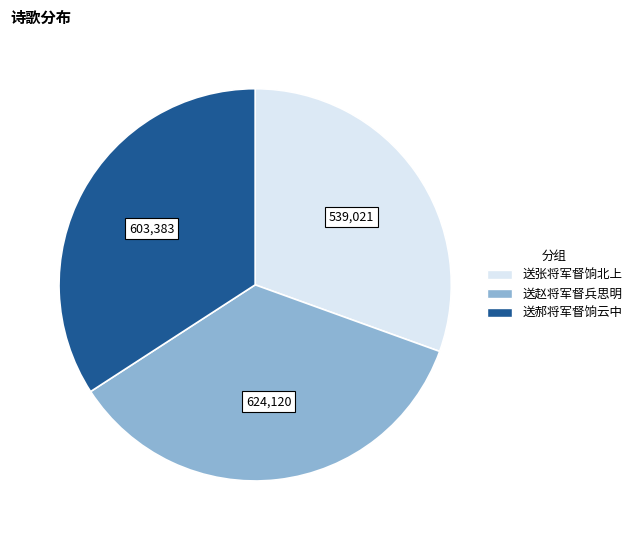

What is the ratio of the value at 送张将军督饷北上 to the value at 送郝将军督饷云中?

0.9